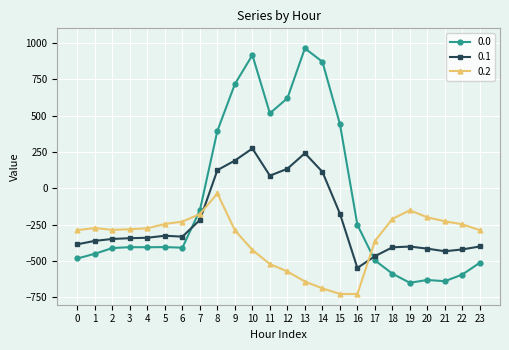

Rank the series by their maximum value, from highest to lowest.

0.0, 0.1, 0.2